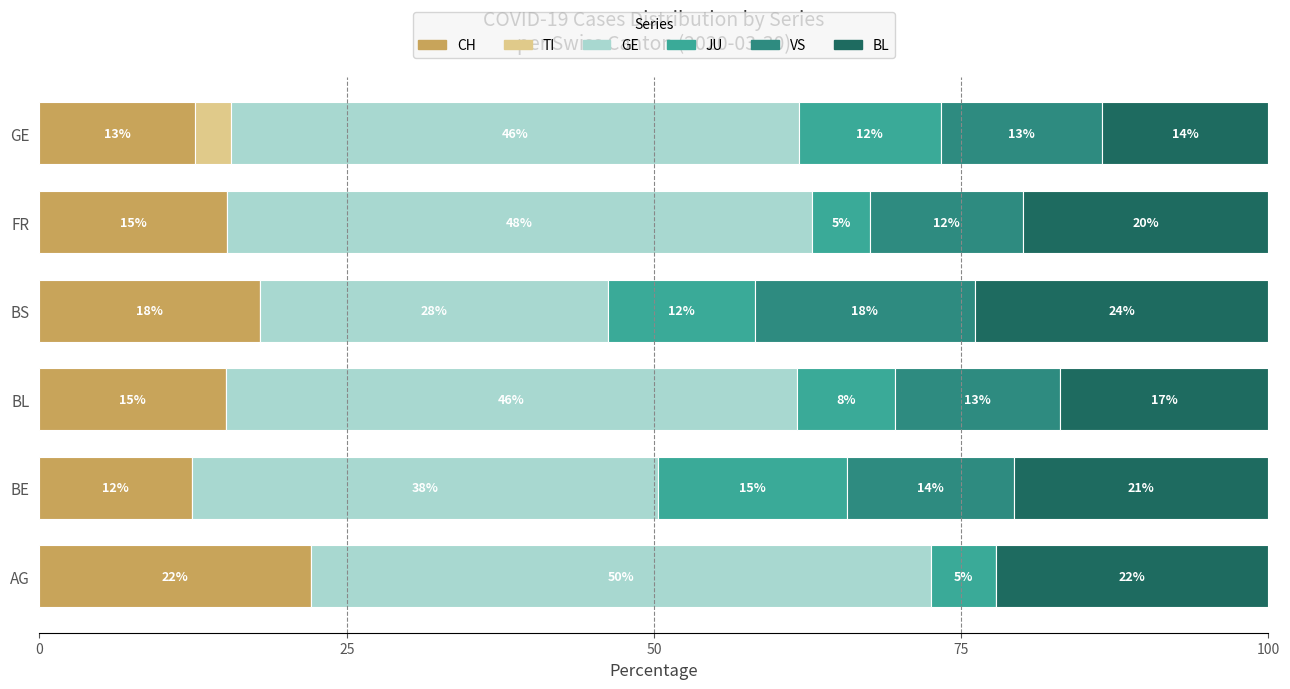

What are all the series names shown in the legend?

CH, TI, GE, JU, VS, BL